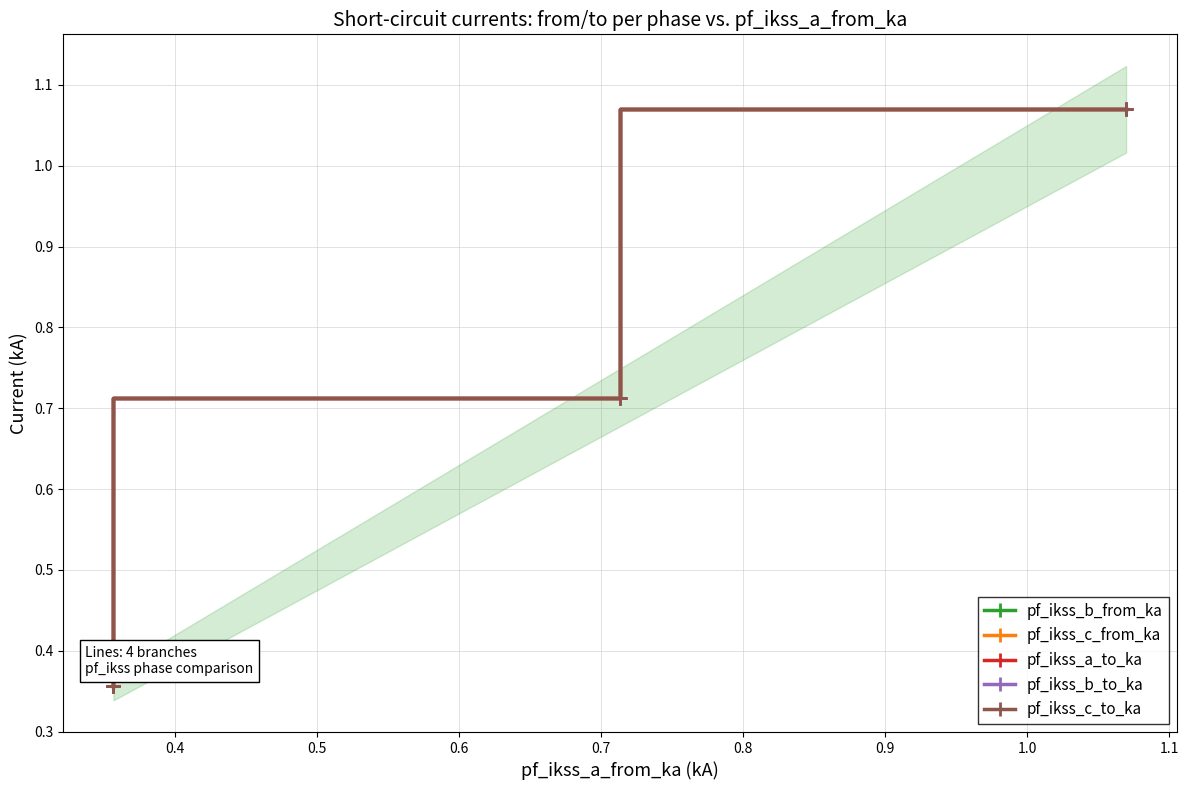

Which series has the widest spread of values?

pf_ikss_b_from_ka